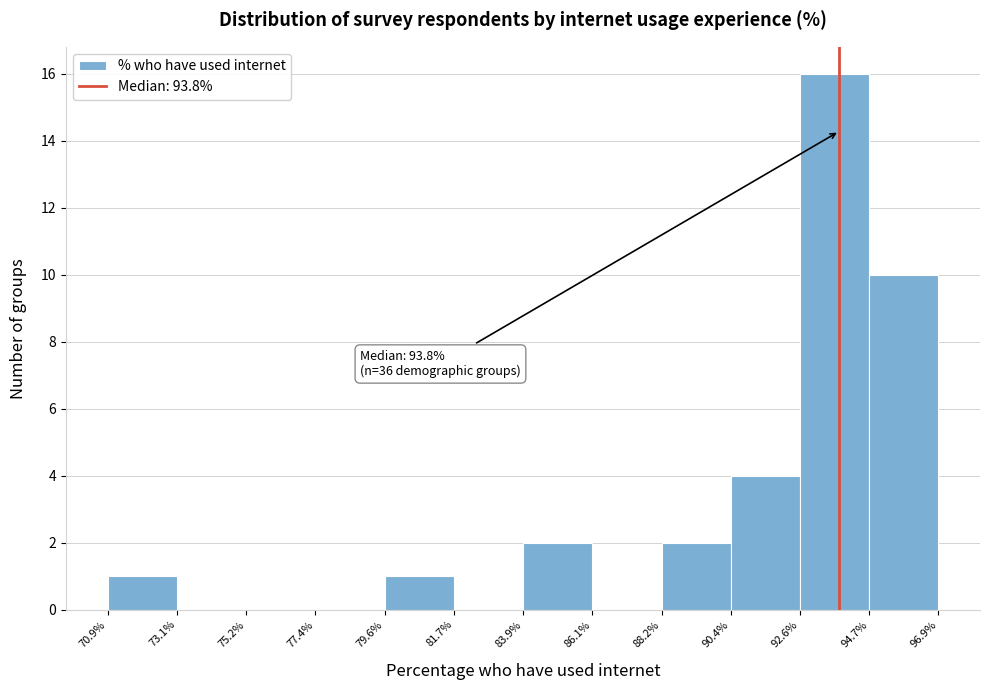

Over which range of the x-axis is the bar tallest?

92.6% to 94.7%